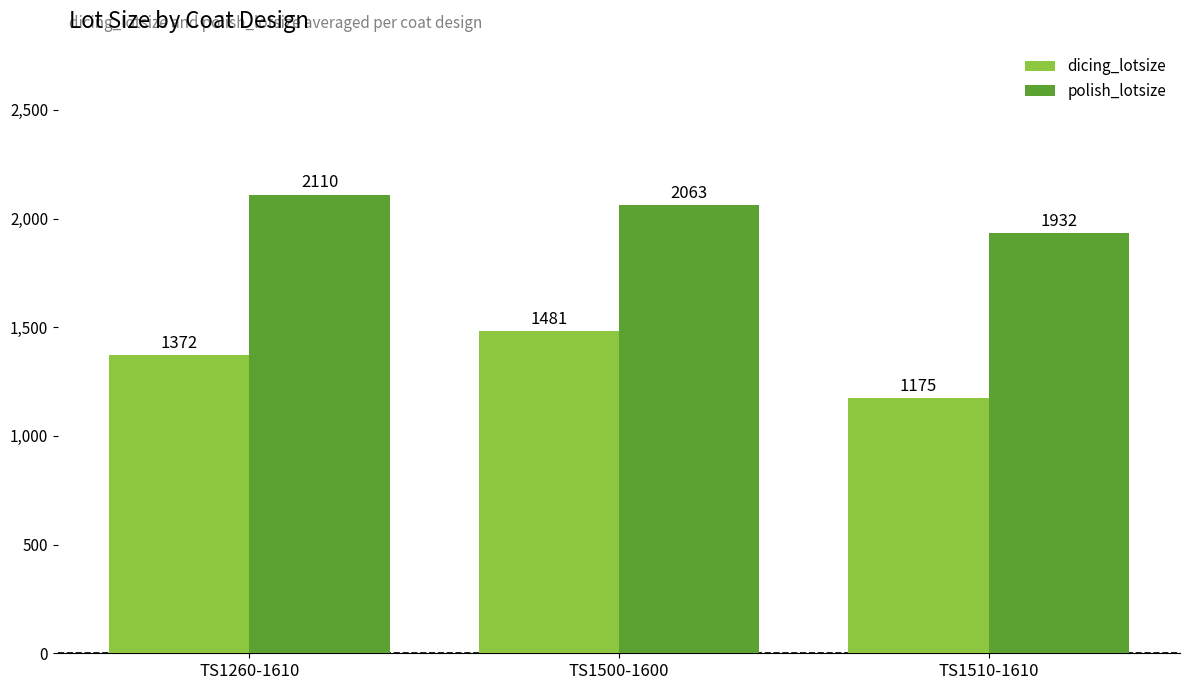

At TS1510-1610, list the series in order from smallest to largest.

dicing_lotsize, polish_lotsize